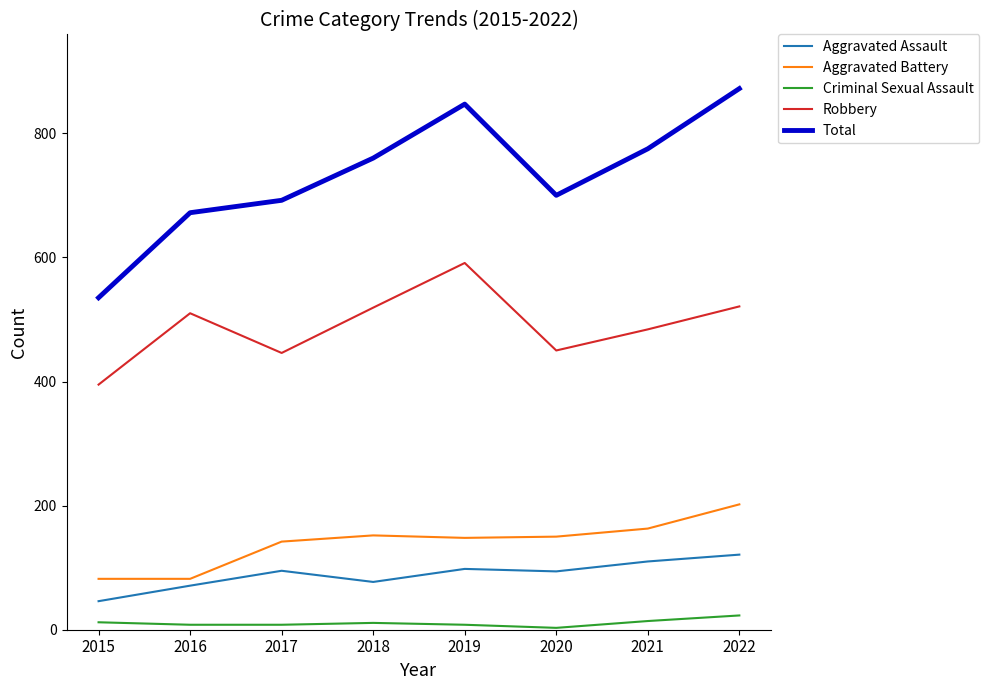

Between 2015 and 2018, which series saw the biggest shift?

Total